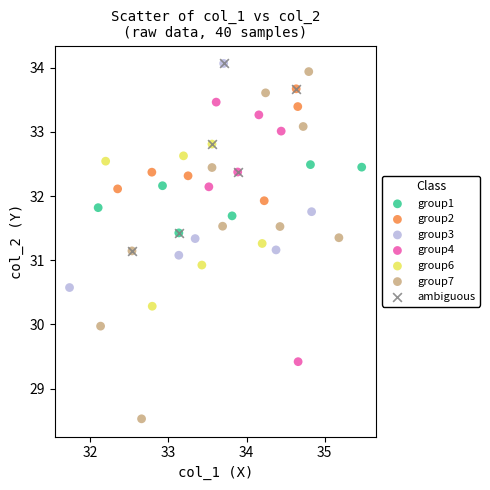

Which series contains the lowest Y value?

group7